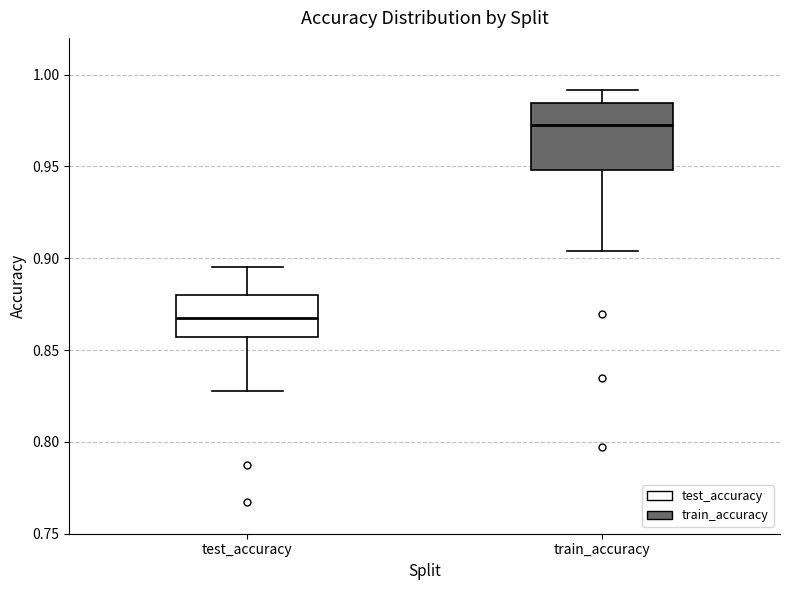

Reading left to right, transcribe this box plot: for each box, give where its median line is, the range the box spans, and where its two whiskers end, as read against the y-axis. The values are not printed on the chart, so give them approximately, as read against the axis.

test_accuracy: median 0.870, box 0.855 to 0.880, whiskers 0.825 to 0.895
train_accuracy: median 0.975, box 0.950 to 0.985, whiskers 0.905 to 0.990